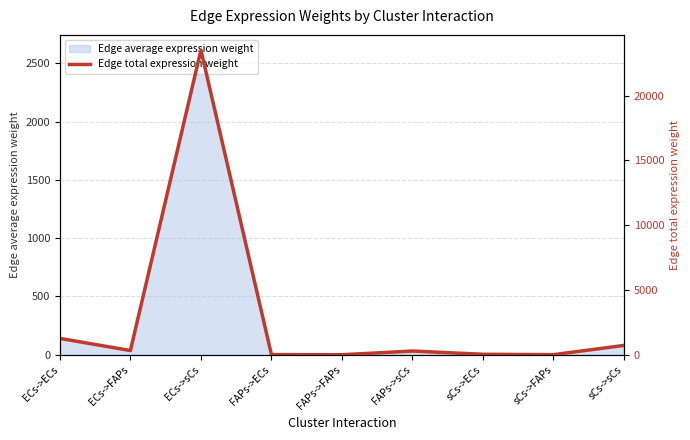

What is the change in value from ECs->FAPs to FAPs->FAPs?

-324.5